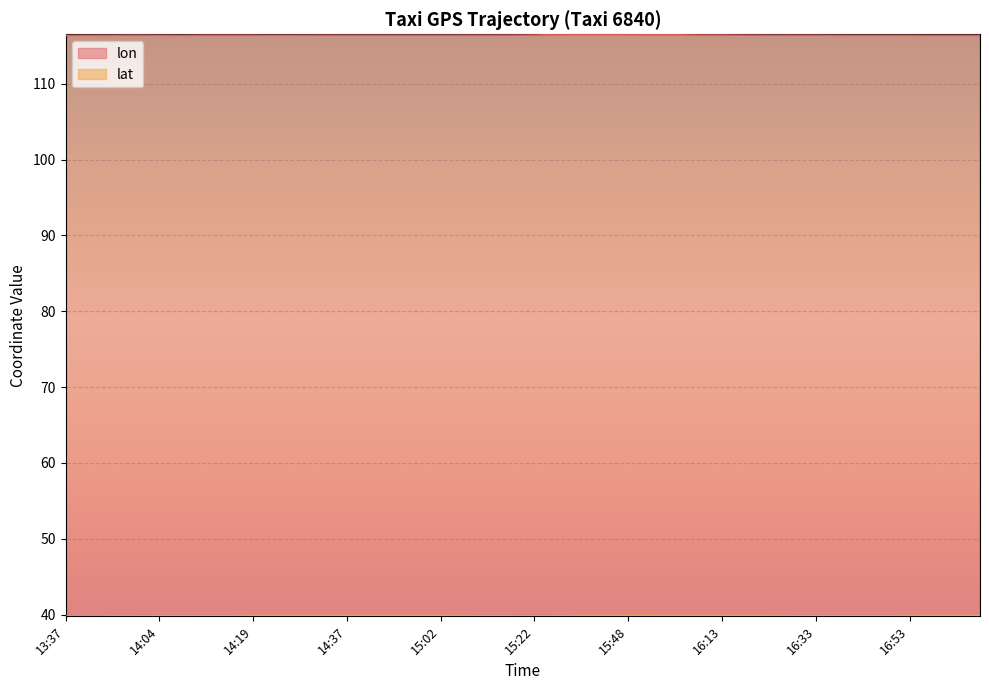

Where is the first local minimum for lon?

14:09